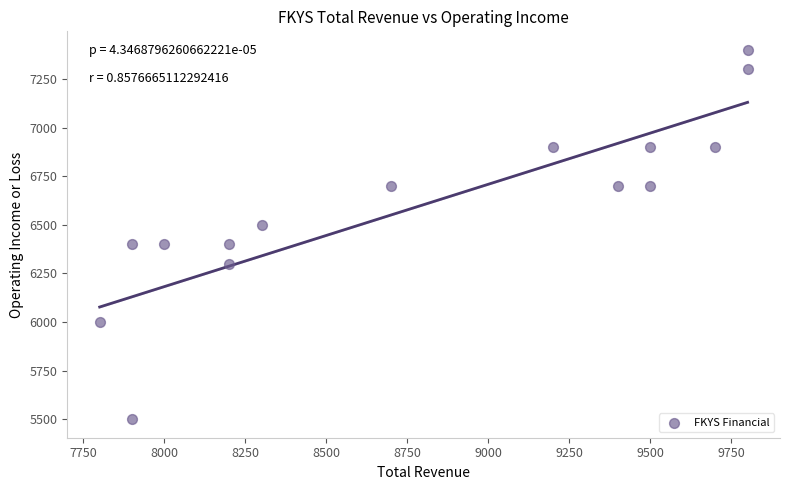

What is the range of Y values (max minus min)?

1900